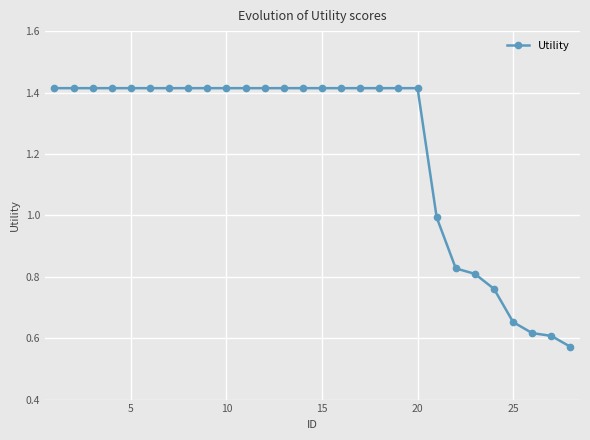

What is the average value?

1.2